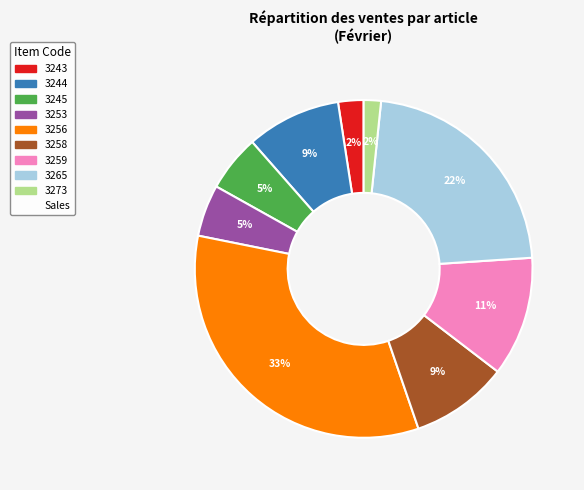

Is there a majority slice in this chart?

No